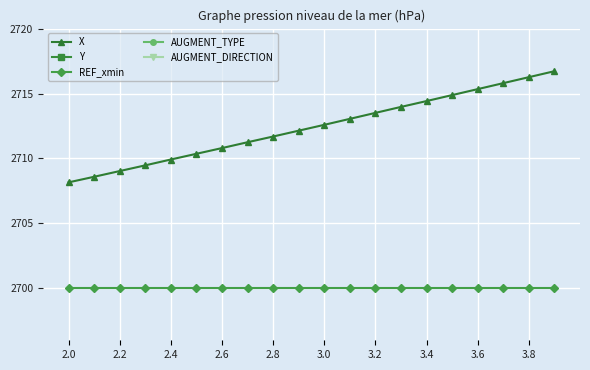

True or false: REF_xmin and X intersect in this chart.

False